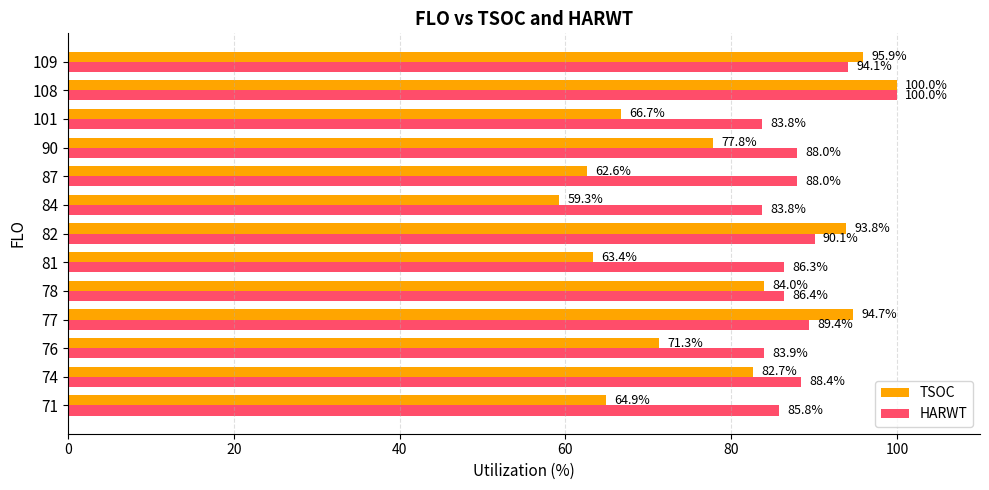

Is the value of HARWT at 109 greater than the value of TSOC at 71?

Yes